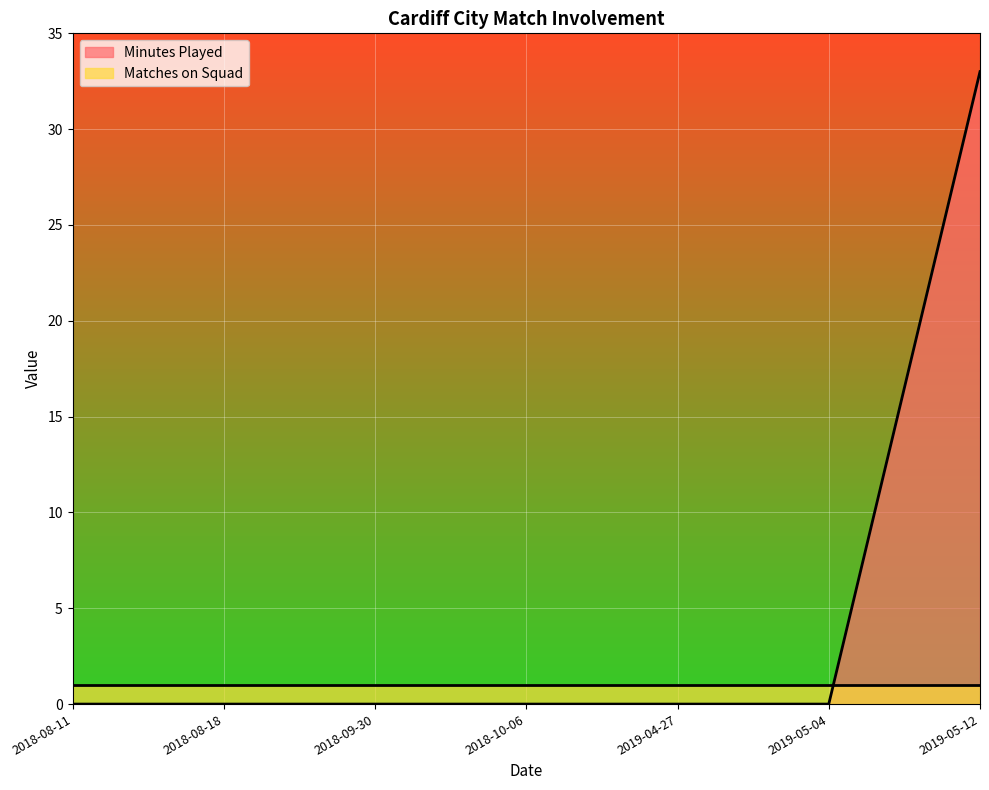

How many lines are shown in the chart?

2